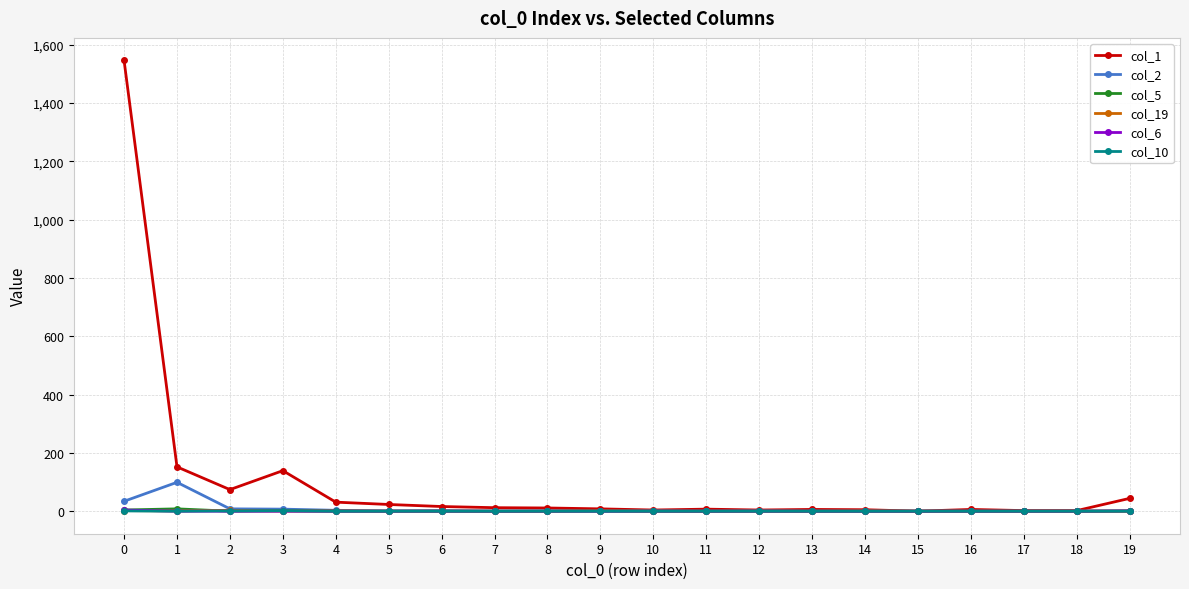

Which series has the largest total across all categories?

col_1